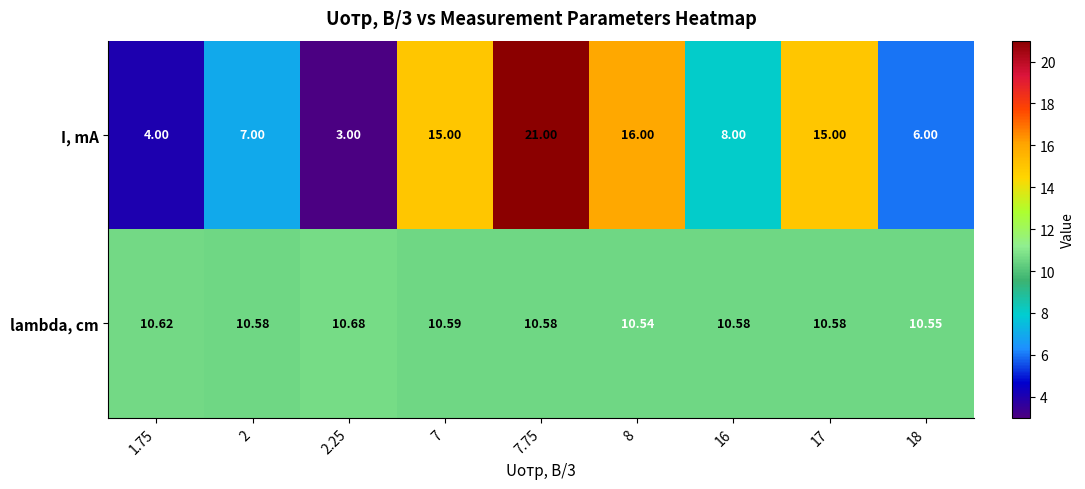

Which series has the largest range (max minus min)?

I, mA